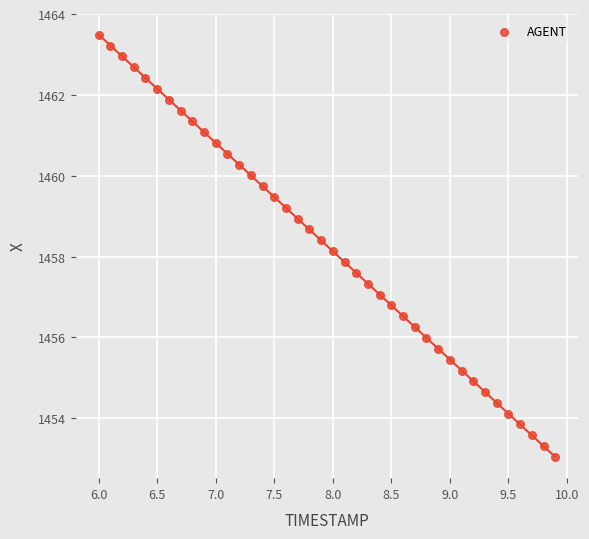

What is the range of X values (max minus min)?

3.9